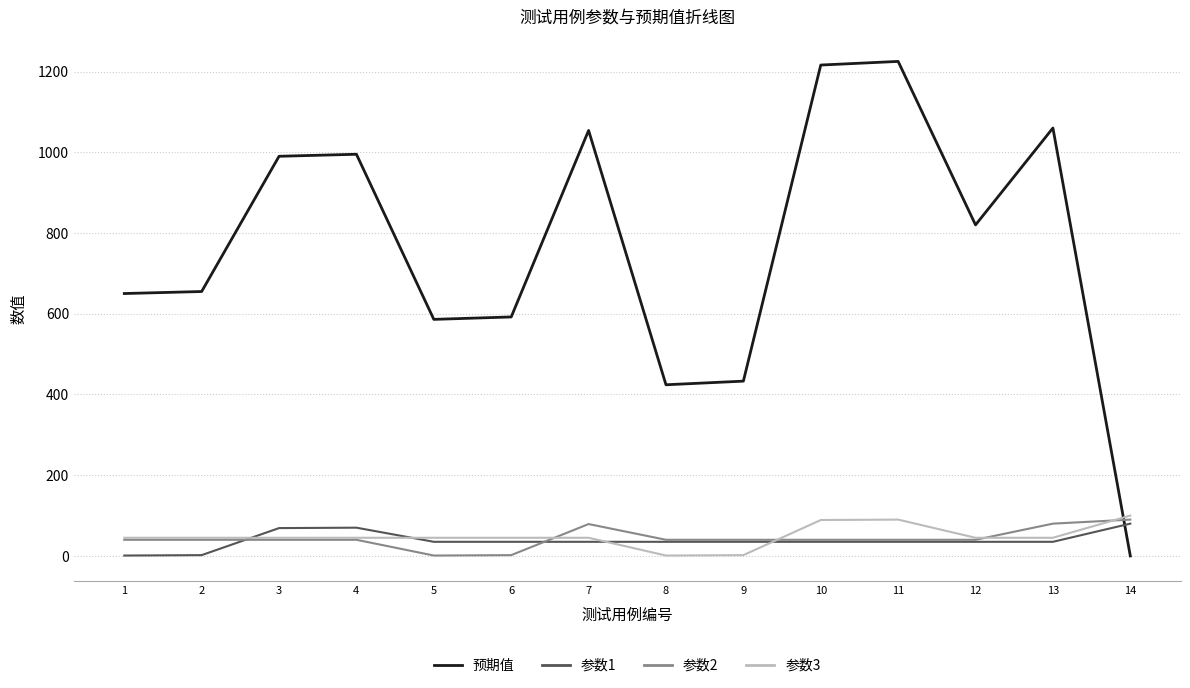

Between 2 and 12, which series saw the biggest shift?

预期值